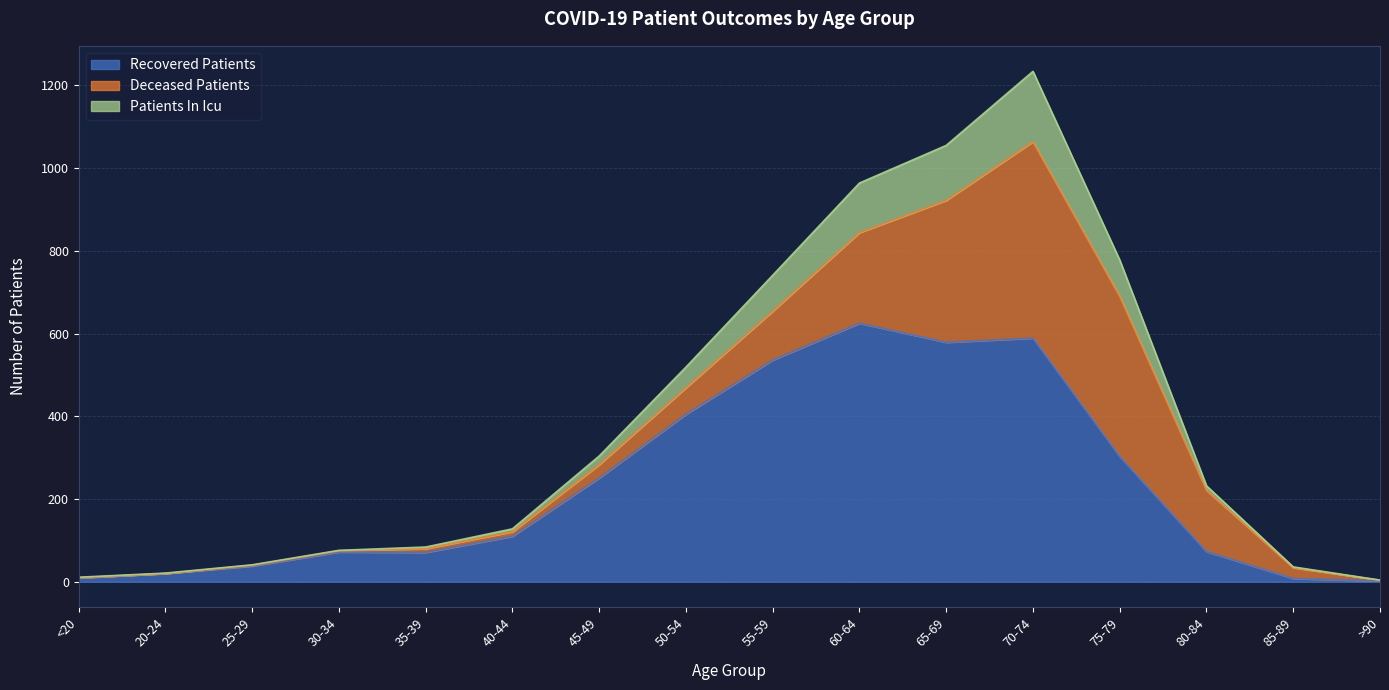

The Recovered Patients series shows 230 at 70-74. True or false?

False